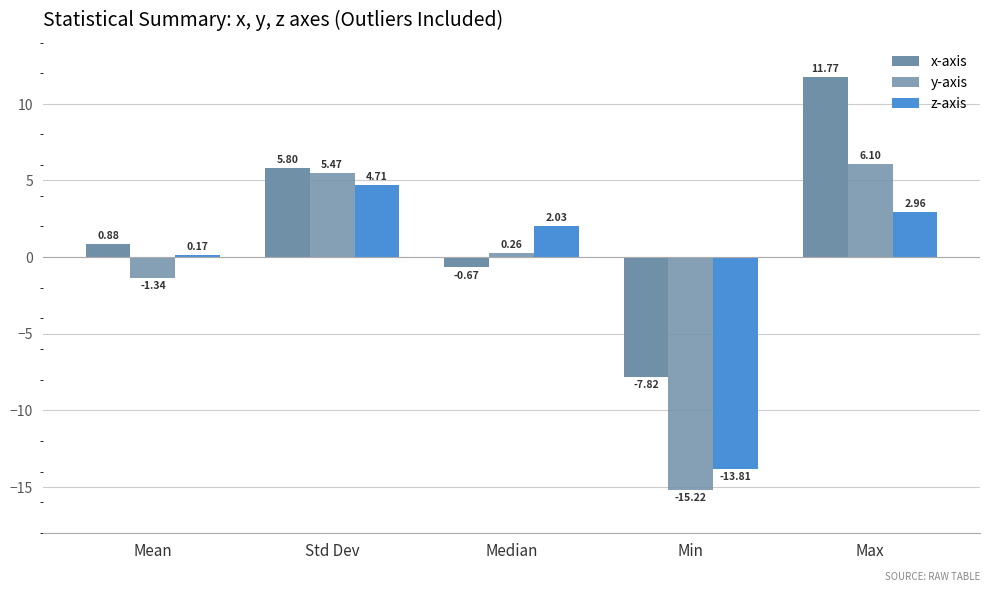

Count the number of data series in this chart.

3